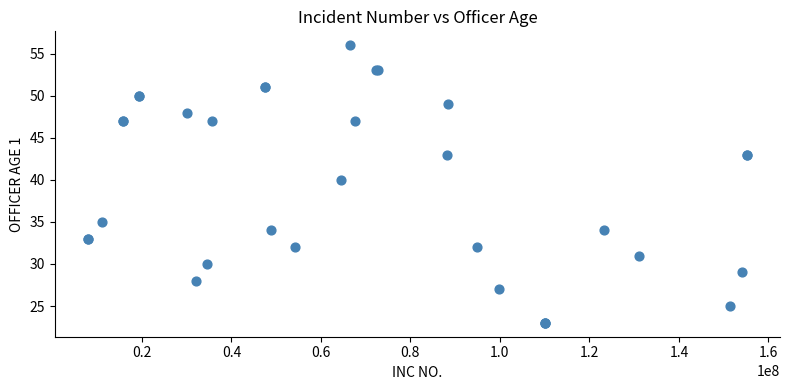

What Y value in the scatter plot is closest to 39?

40